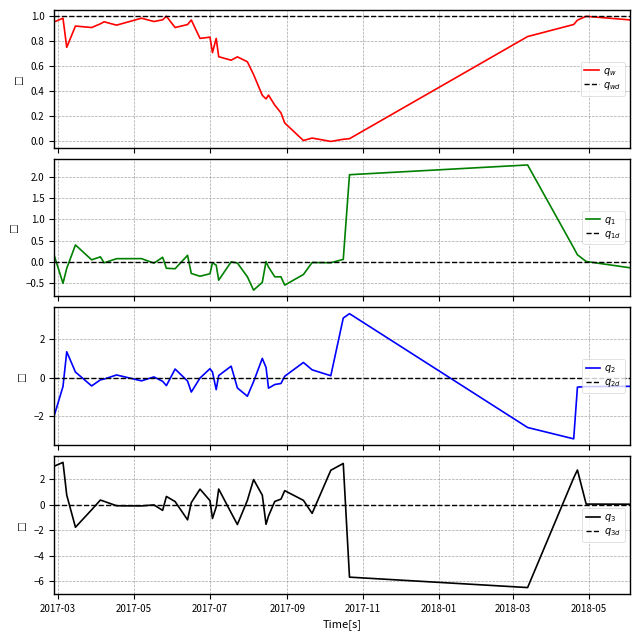

At which category does the data reach its first local peak?

2017-03-05